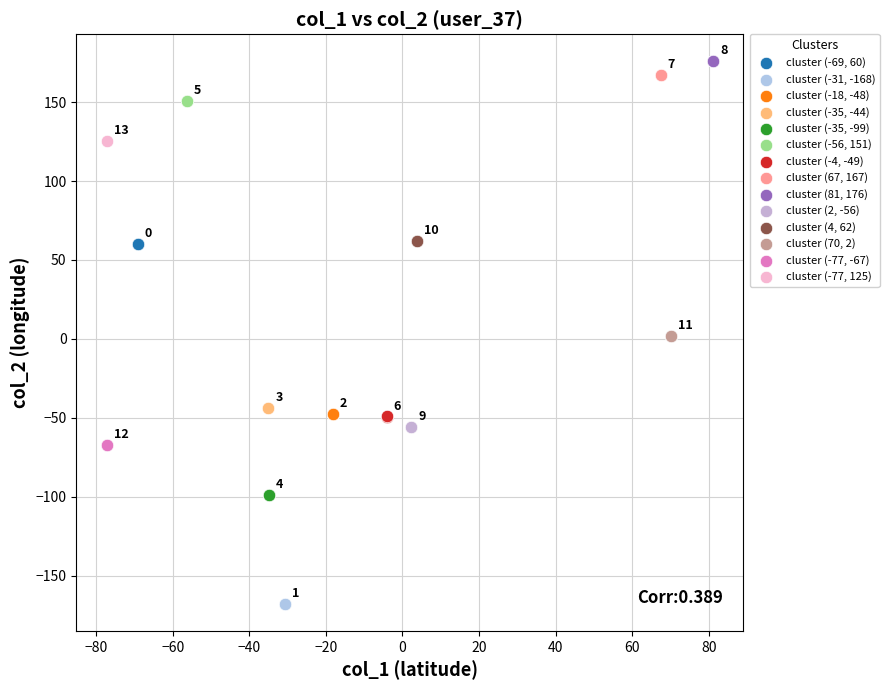

Which series contains the highest Y value?

cluster (81, 176)